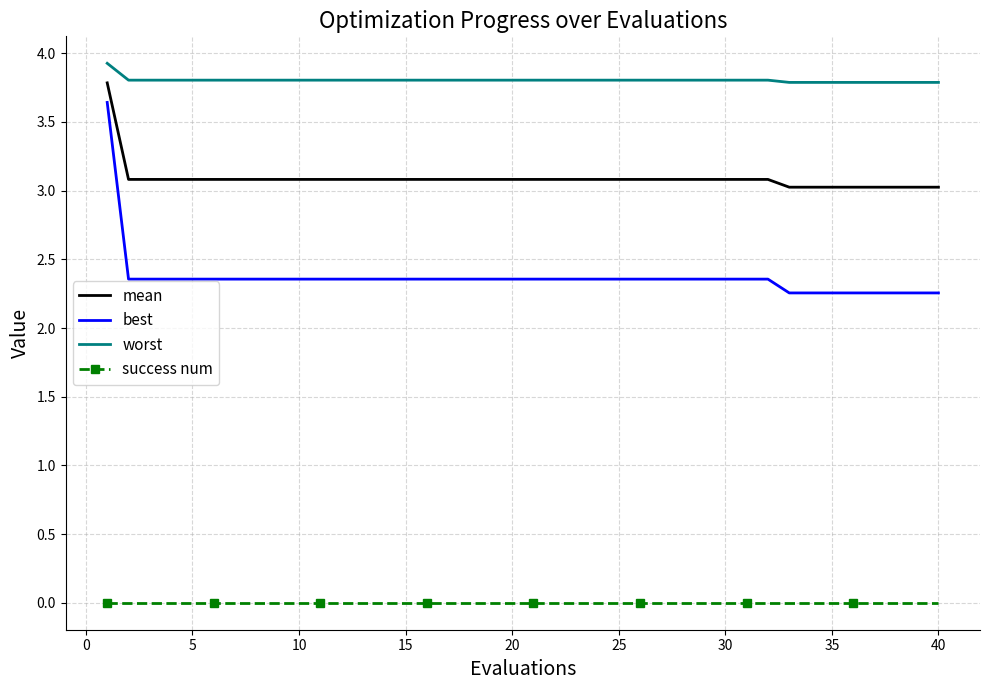

At how many categories does at least one series exceed 0?

40